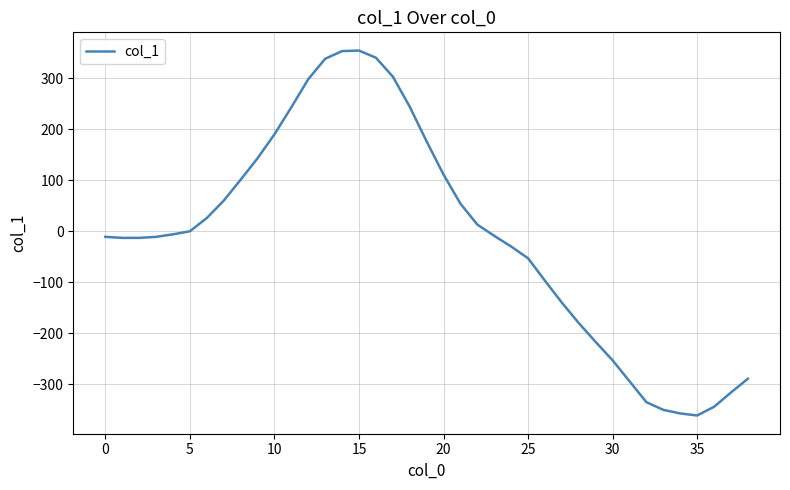

What is the difference between the maximum and minimum values?

715